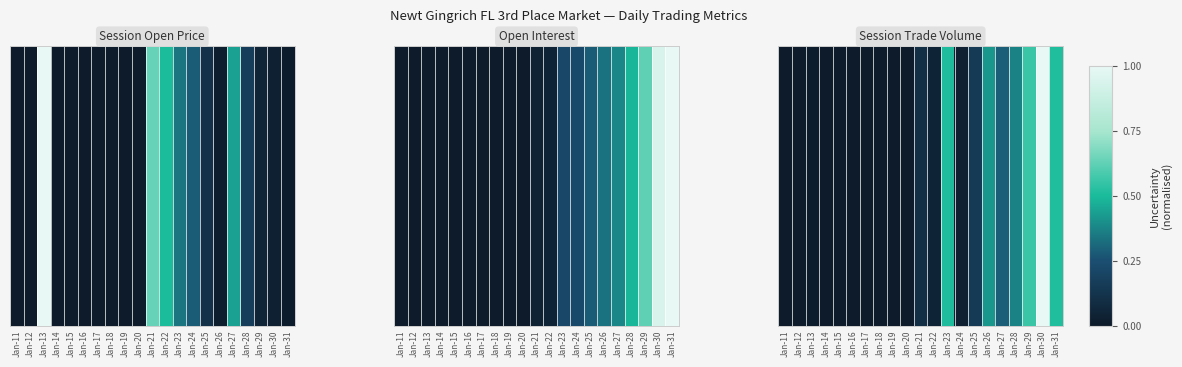

The value at Jan-29 is 0.8. True or false?

False